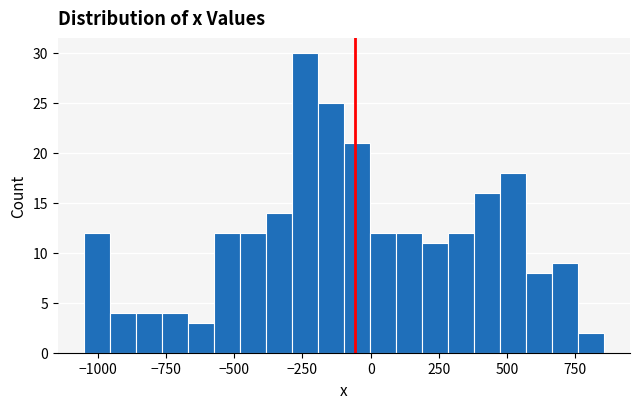

Read against the x-axis, roughly where is the centre of the tallest bar?

-250